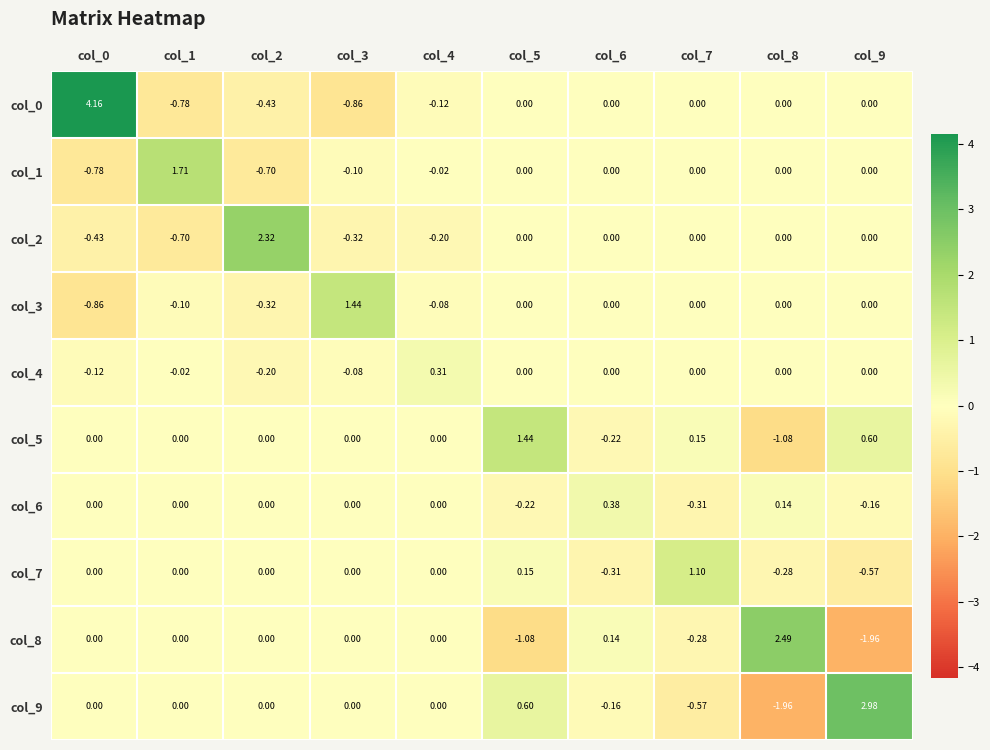

How many data points does each series have?

10